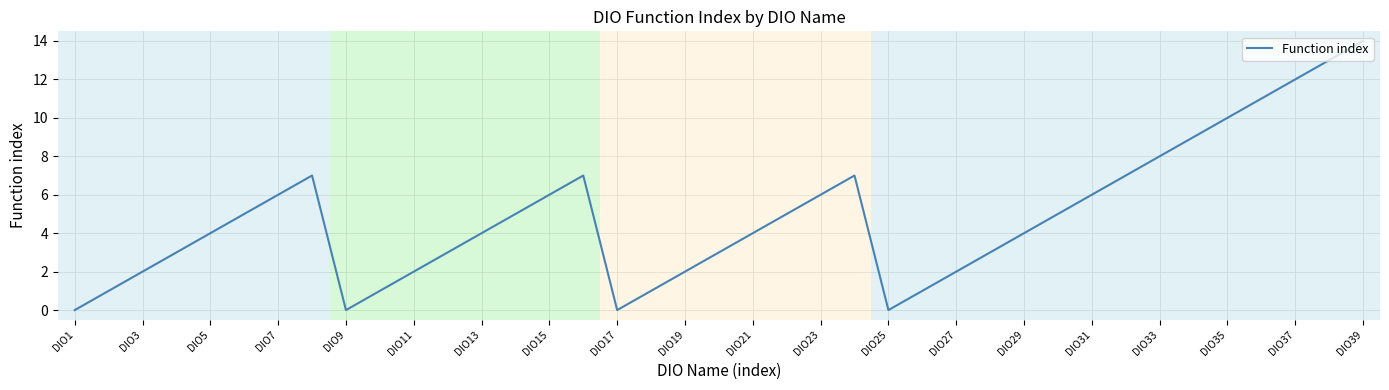

What is the greatest value displayed?

14